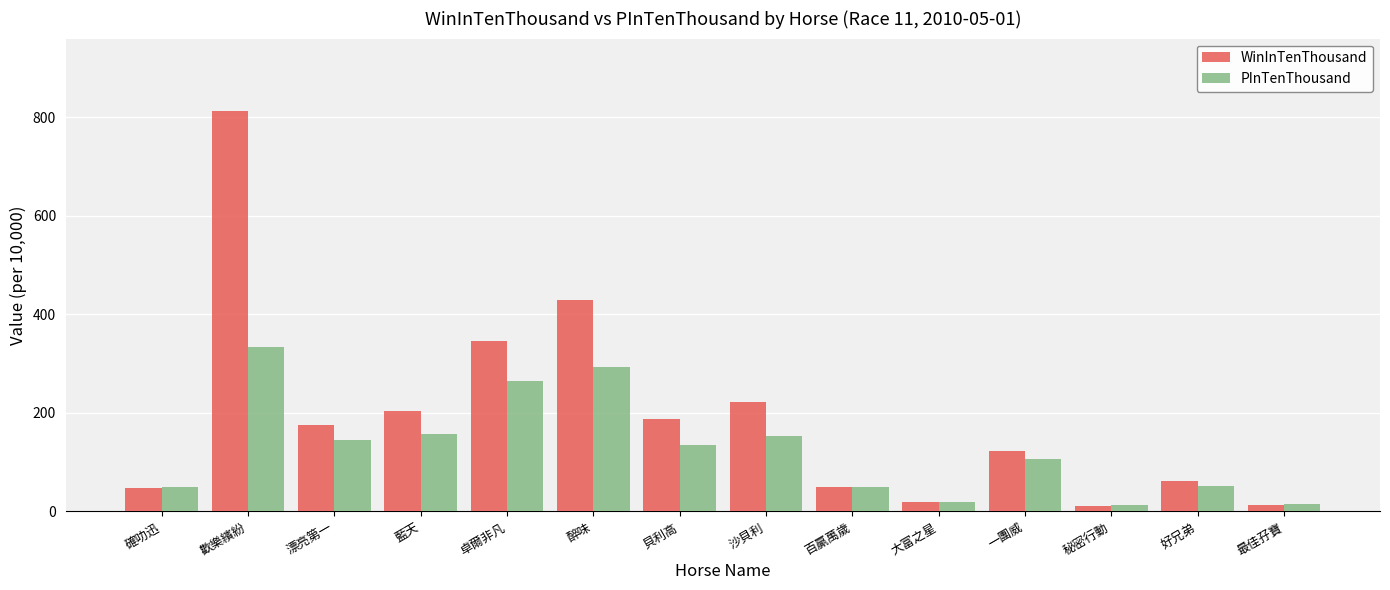

What is the sum of all PInTenThousand values?

1790